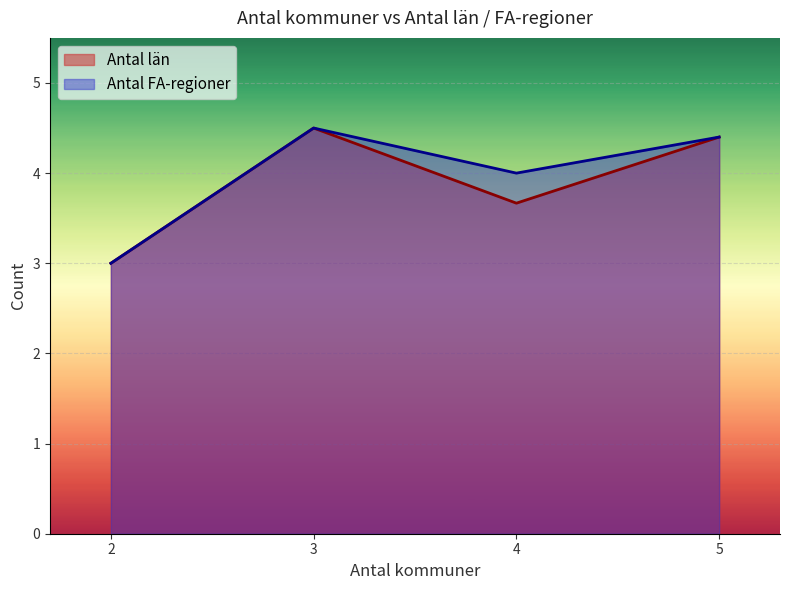

True or false: Antal län and Antal FA-regioner cross at least once.

False